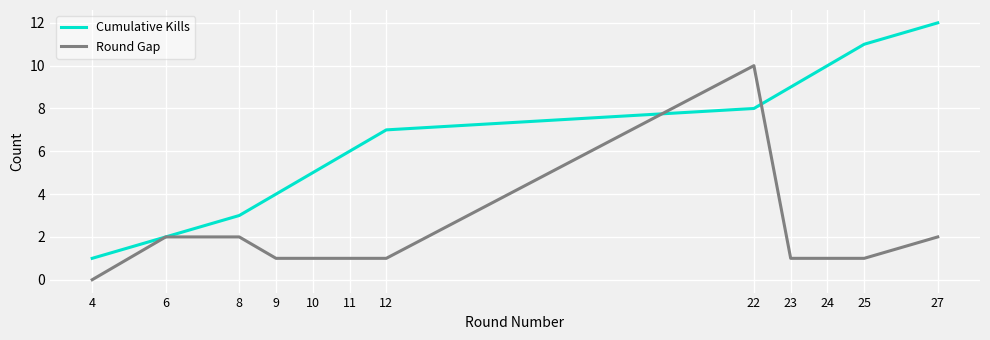

What is the maximum value for Cumulative Kills?

12